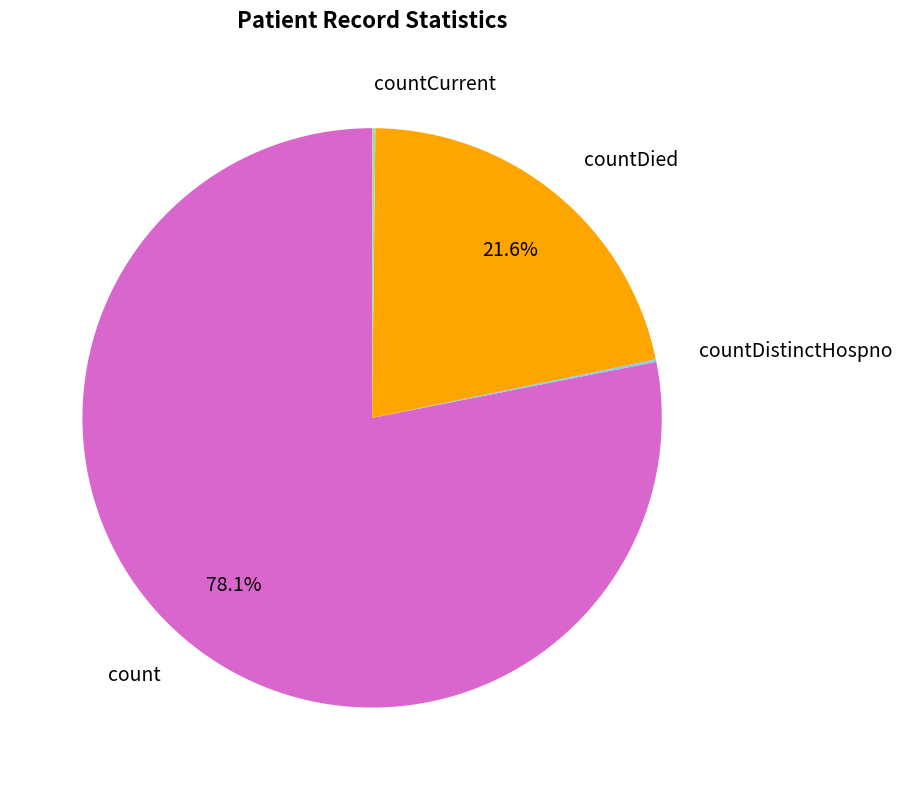

True or false: countDied accounts for 22% of the total.

True